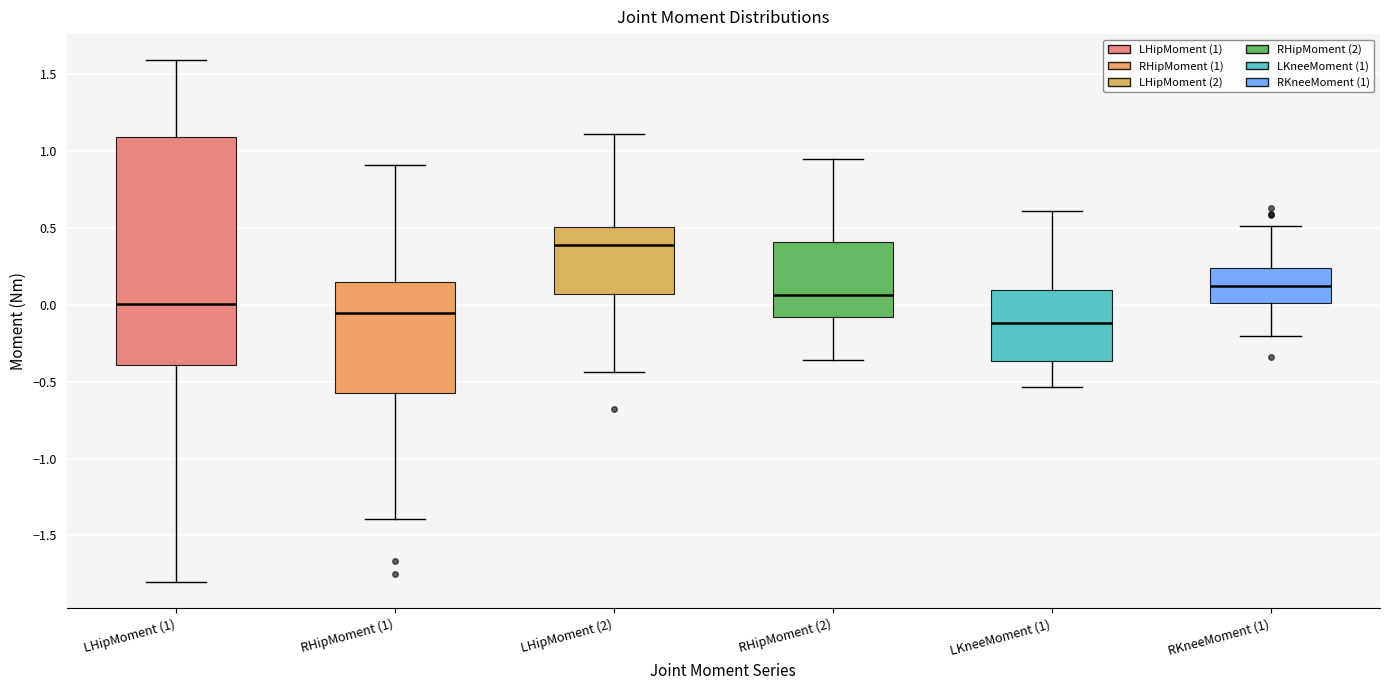

Reading left to right, read every box against the y-axis: the position of its median line, the range the box covers, and the ends of its whiskers. The values are not printed on the chart, so give them approximately, as read against the axis.

LHipMoment (1): median 0.00, box -0.40 to 1.10, whiskers -1.80 to 1.60
RHipMoment (1): median -0.05, box -0.55 to 0.15, whiskers -1.40 to 0.90
LHipMoment (2): median 0.40, box 0.05 to 0.50, whiskers -0.45 to 1.10
RHipMoment (2): median 0.05, box -0.10 to 0.40, whiskers -0.35 to 0.95
LKneeMoment (1): median -0.10, box -0.35 to 0.10, whiskers -0.55 to 0.60
RKneeMoment (1): median 0.15, box 0.00 to 0.25, whiskers -0.20 to 0.50